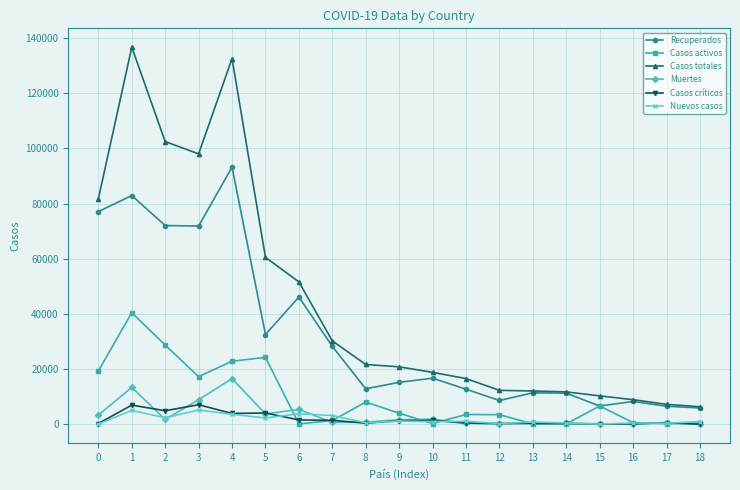

How many values in the Nuevos casos series are below 954?

9